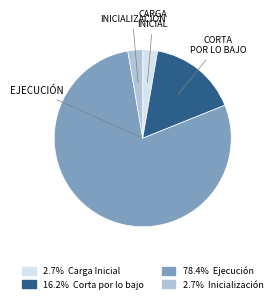

Does any single category account for the majority?

Yes